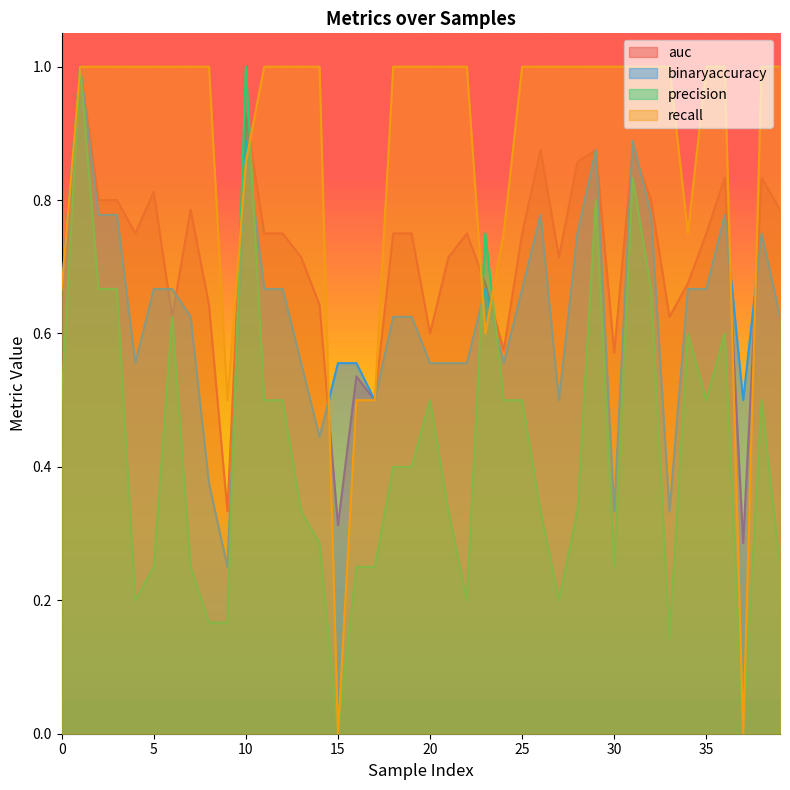

Does the chart display data point markers on the line(s)?

No